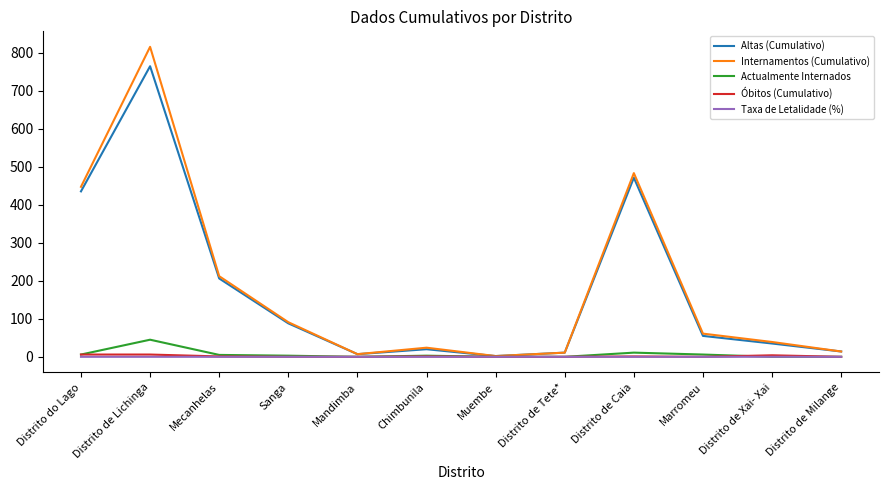

What is the greatest value displayed?

815.0